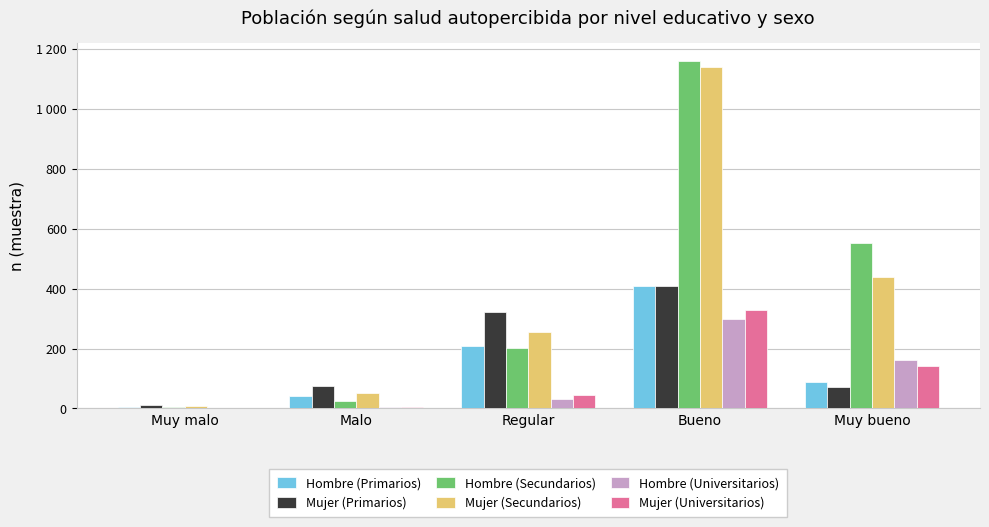

What are all the series names shown in the legend?

Hombre (Primarios), Mujer (Primarios), Hombre (Secundarios), Mujer (Secundarios), Hombre (Universitarios), Mujer (Universitarios)